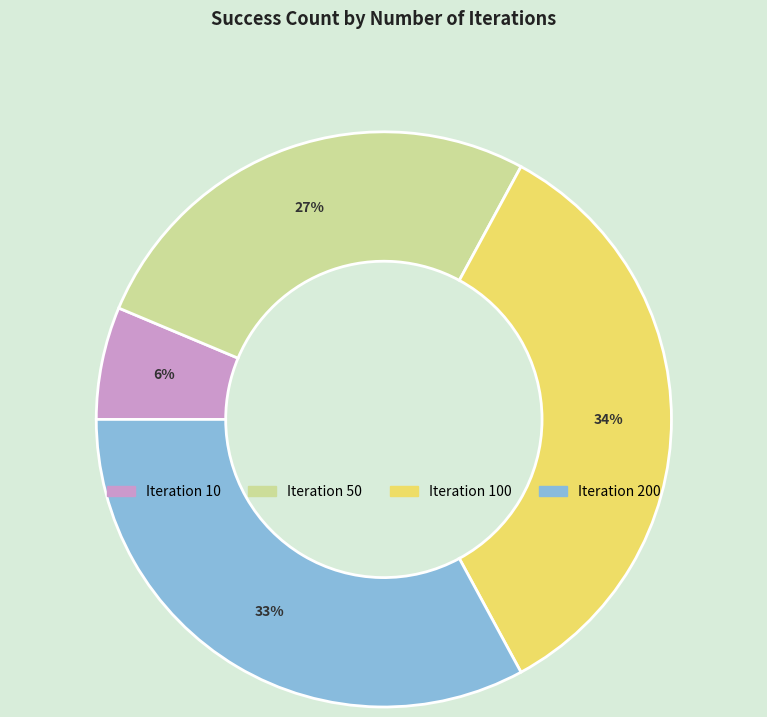

To the nearest percent, what is the average slice percentage?

25%